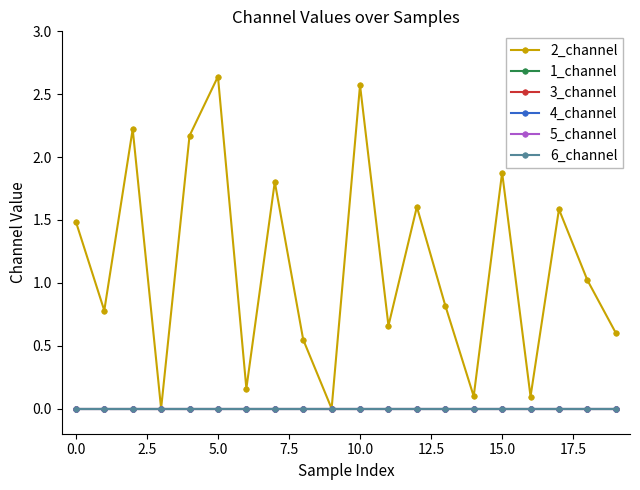

Does the chart have visible grid lines?

No